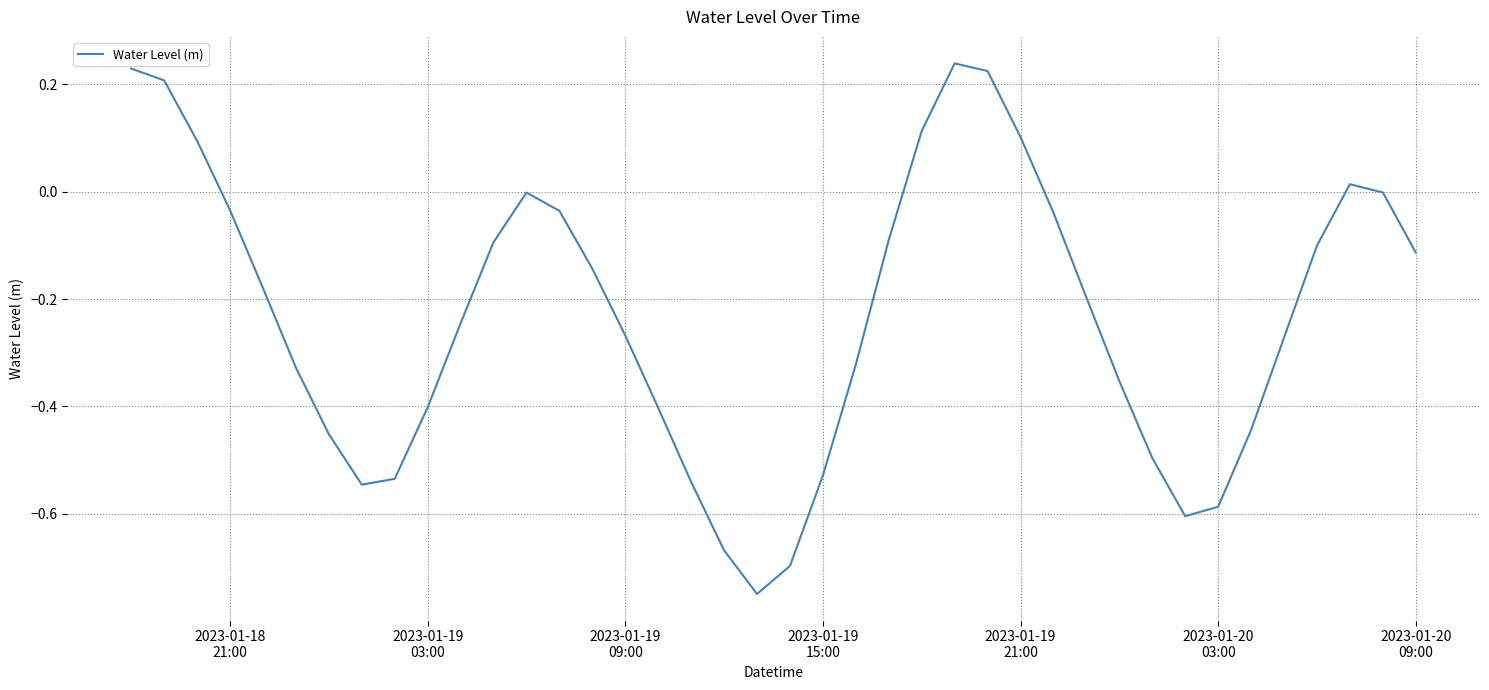

What is the difference between the maximum and minimum values?

1.0